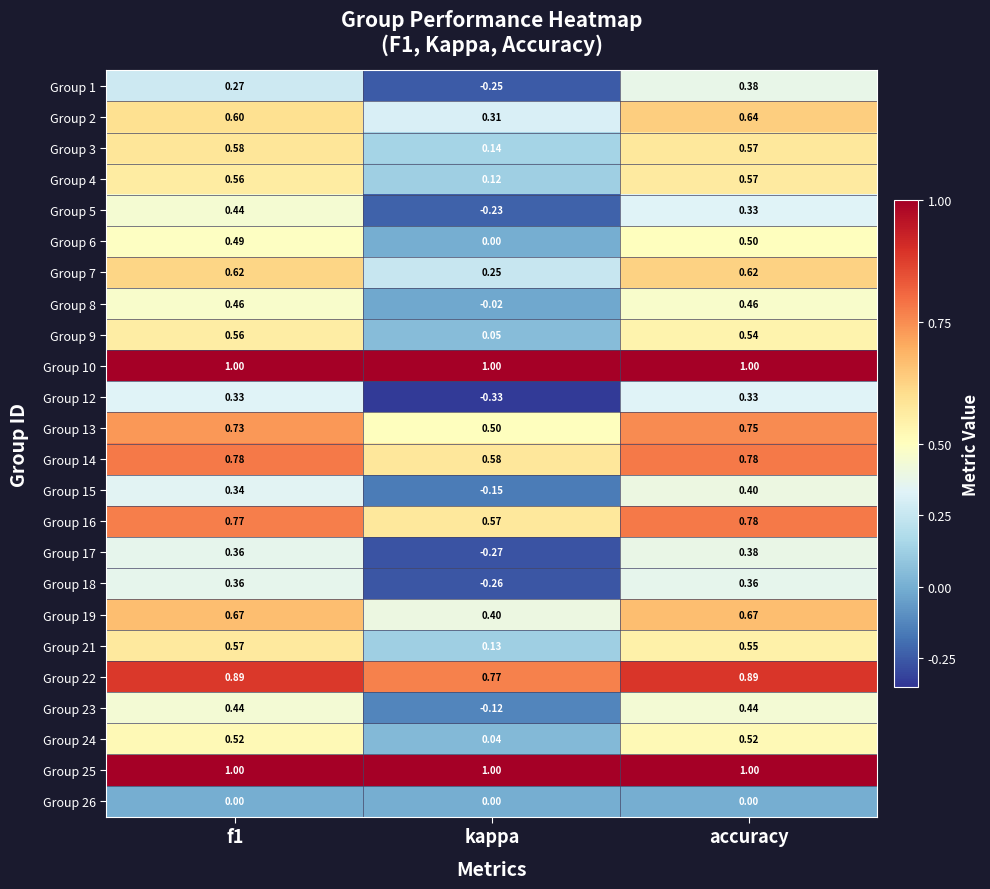

Where is Group 8 nearest to the value 0?

kappa